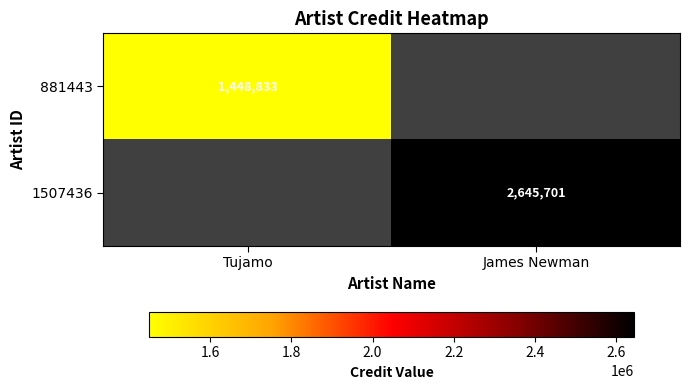

The 881443 series shows 1889908 at Tujamo. True or false?

False